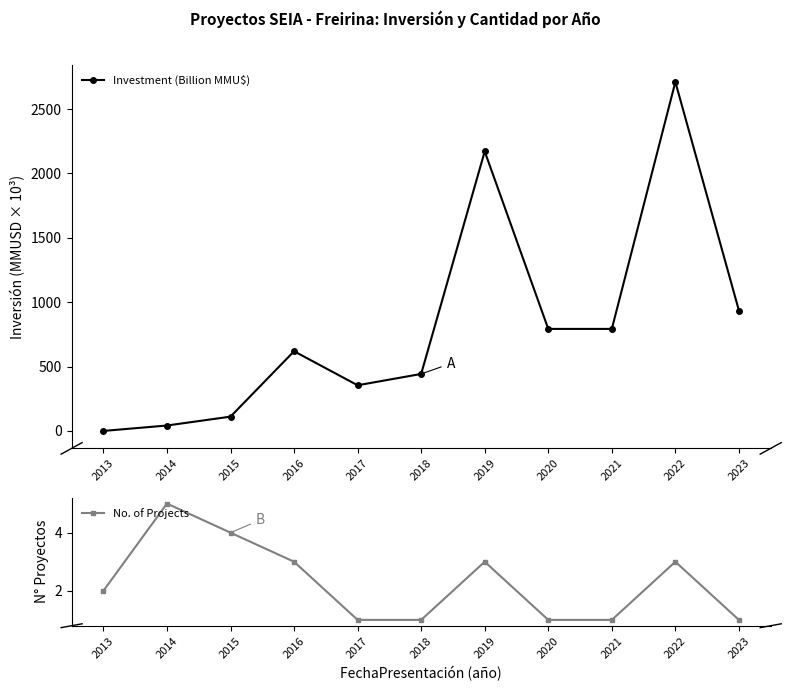

What is the greatest value displayed?

2710.3